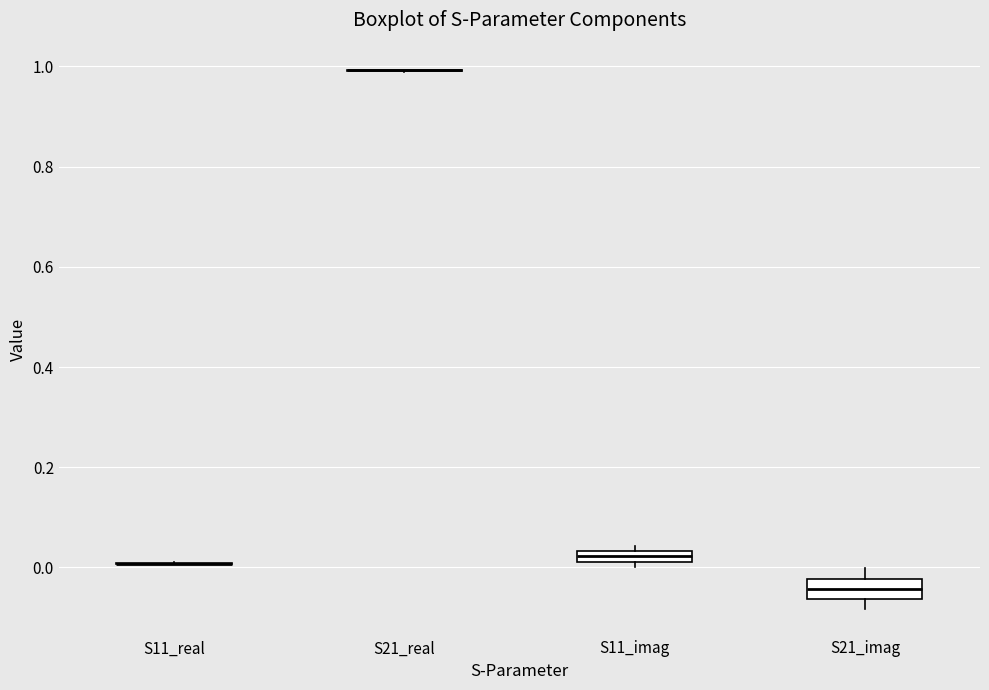

Where is the upper edge of the box for S11_imag on the y-axis? The values are not printed on the chart, so give them approximately, as read against the axis.

0.04